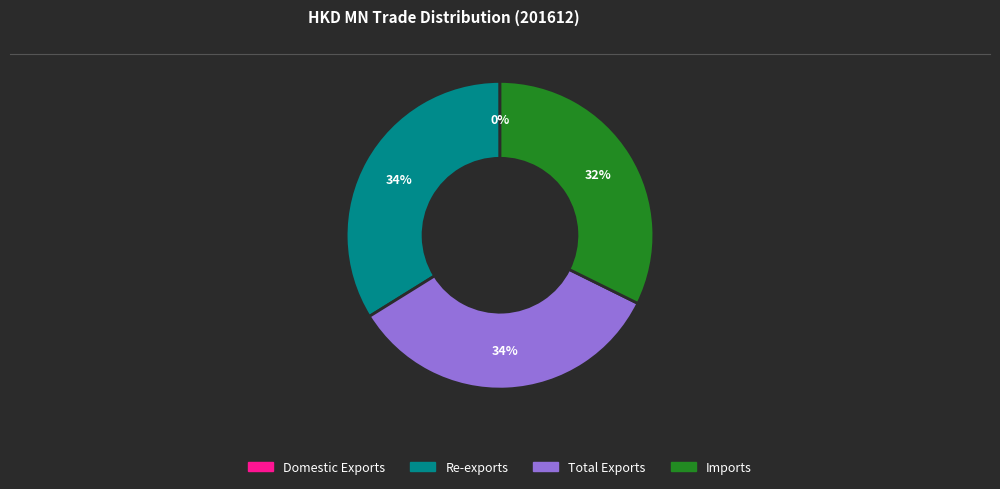

Does any single category account for the majority?

No